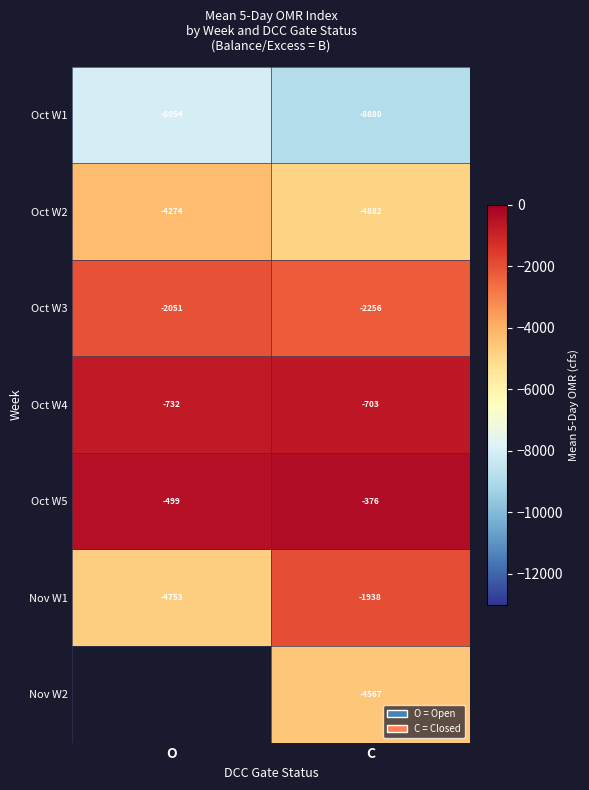

How many distinct data groups are displayed?

7